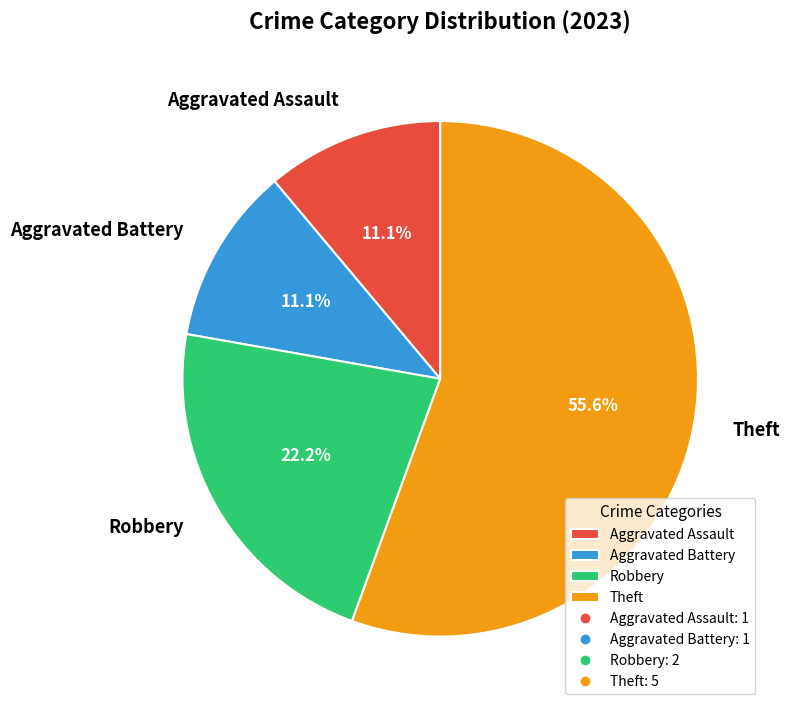

Do Aggravated Battery and Robbery together represent more than half of the pie?

No